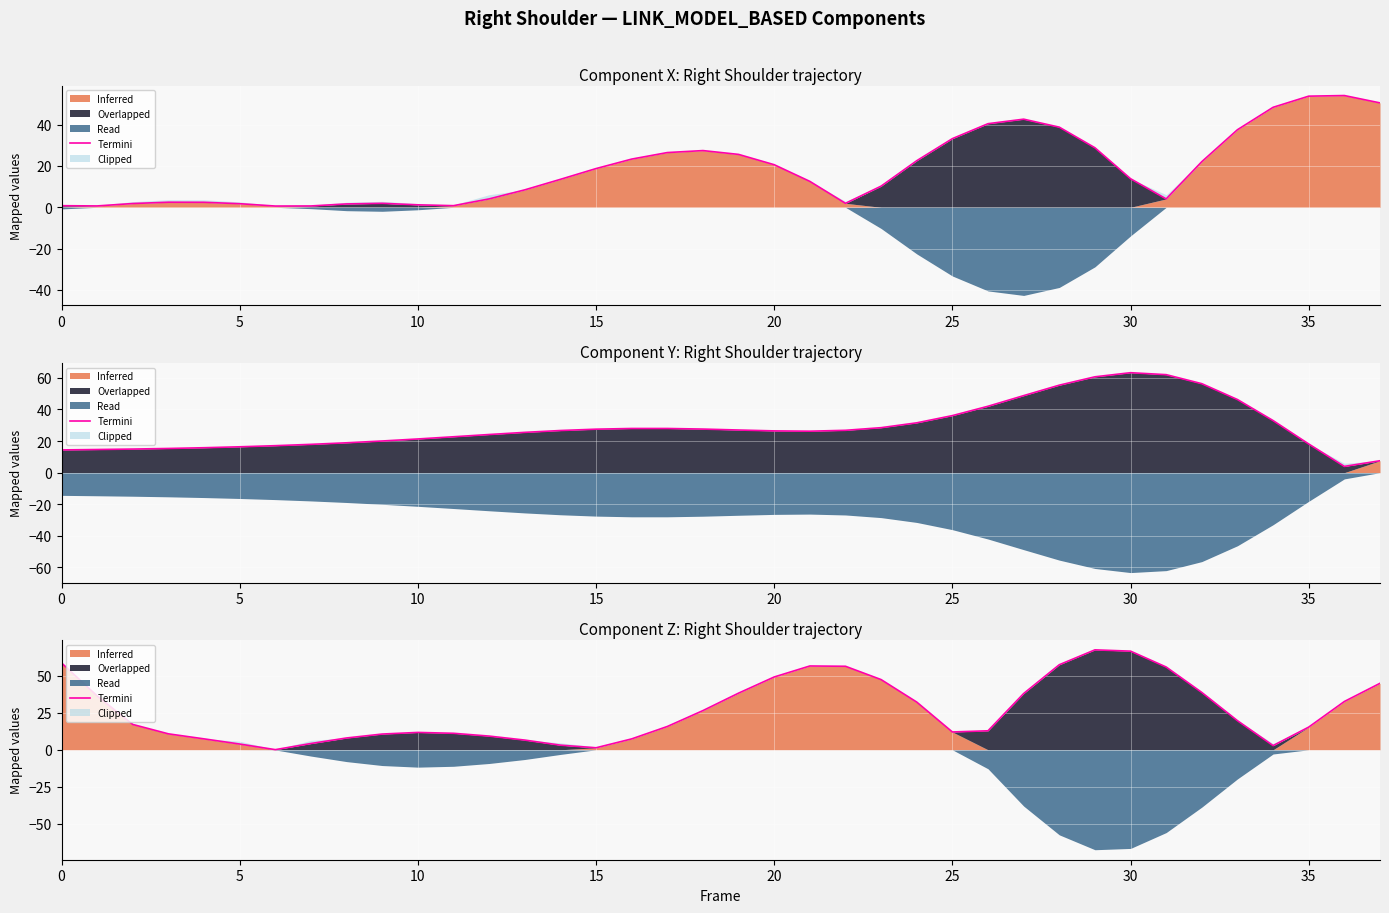

What is the label of the 12th point from the right?

26